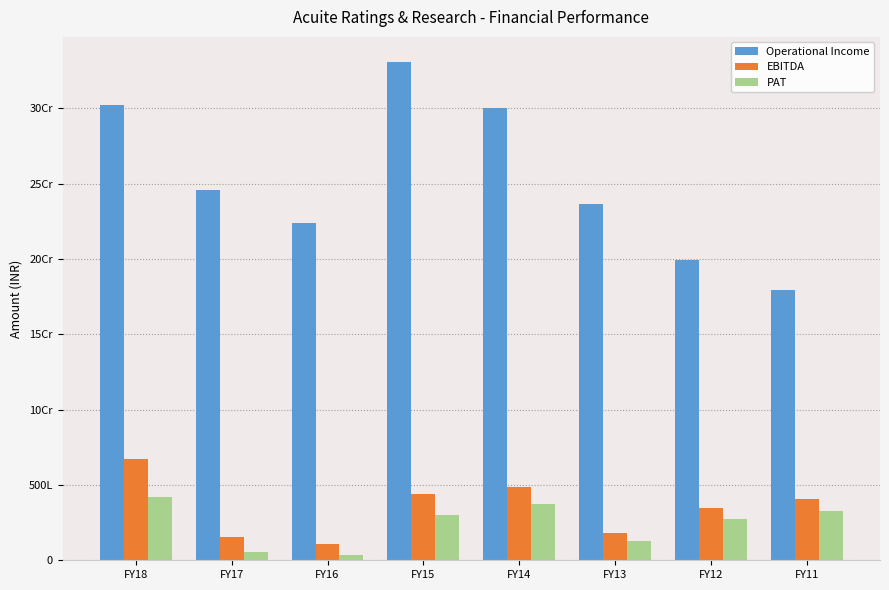

Between FY13 and FY11, which series saw the biggest shift?

Operational Income